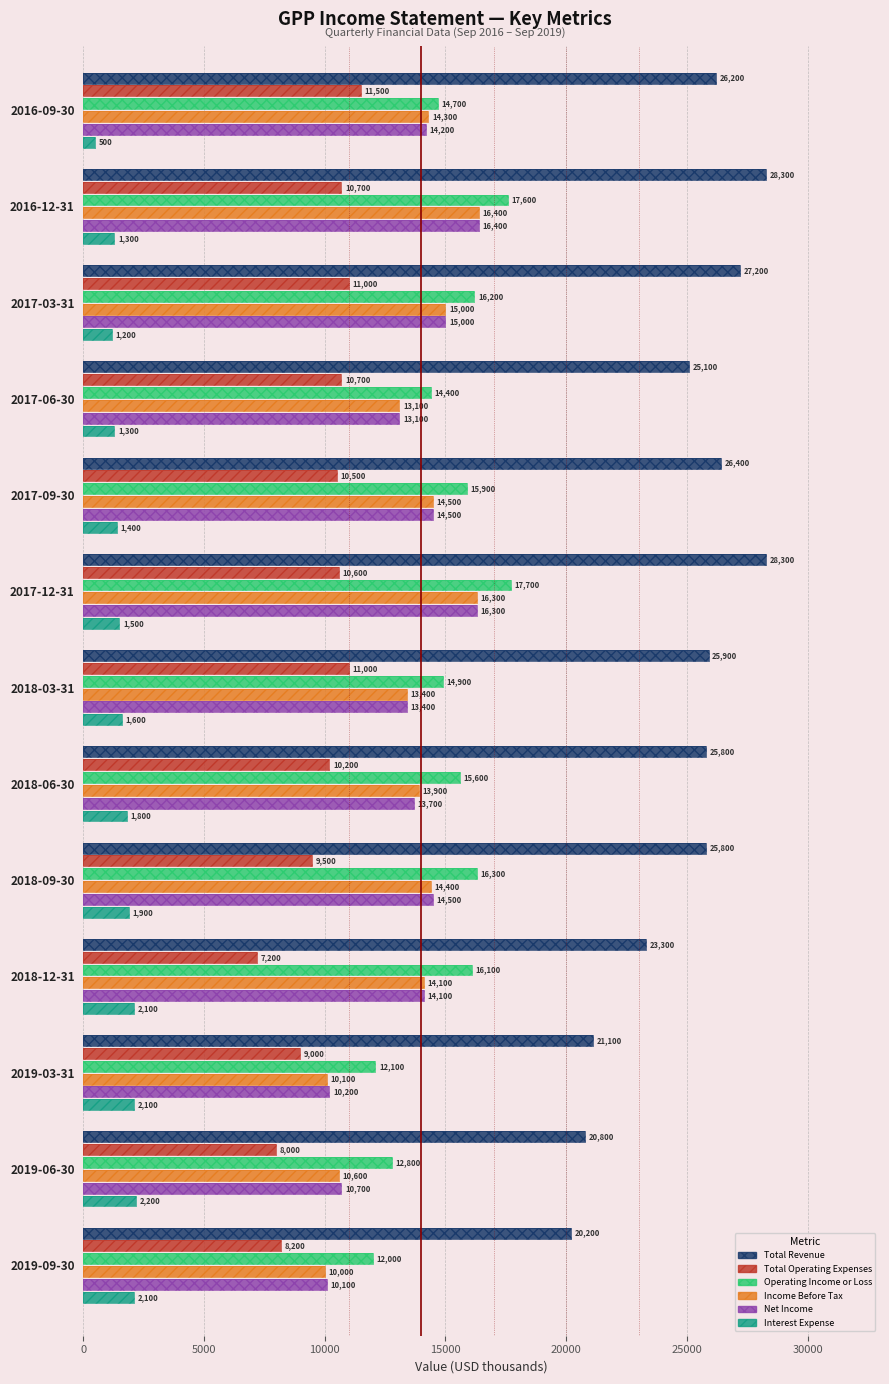

The Total Operating Expenses series shows 10700 at 2016-12-31. True or false?

True